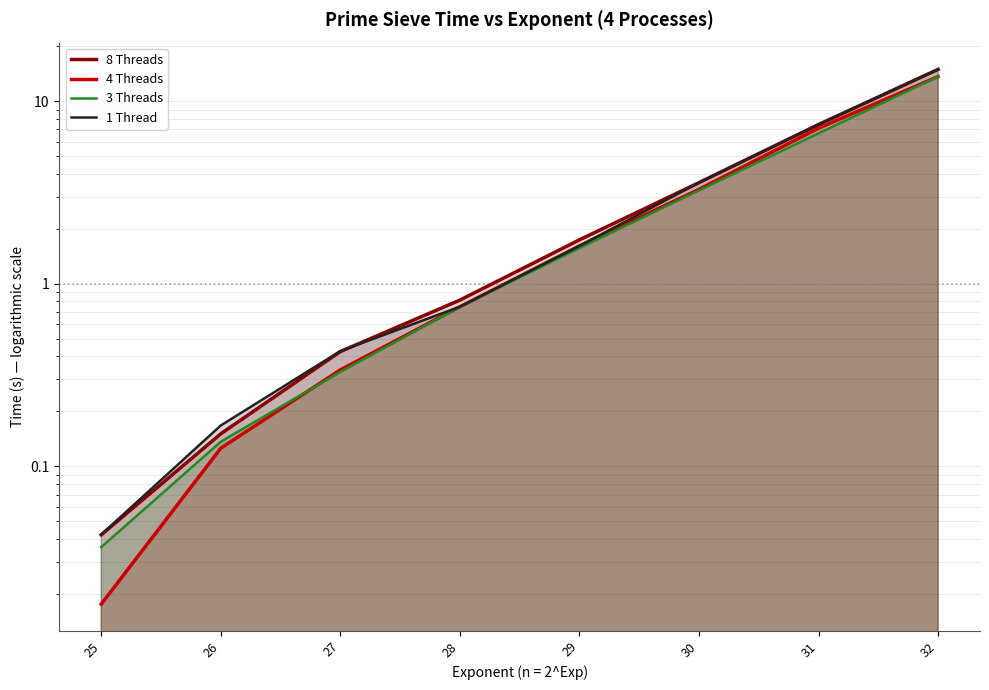

Between 28 and 31, which series saw the biggest shift?

1 Thread